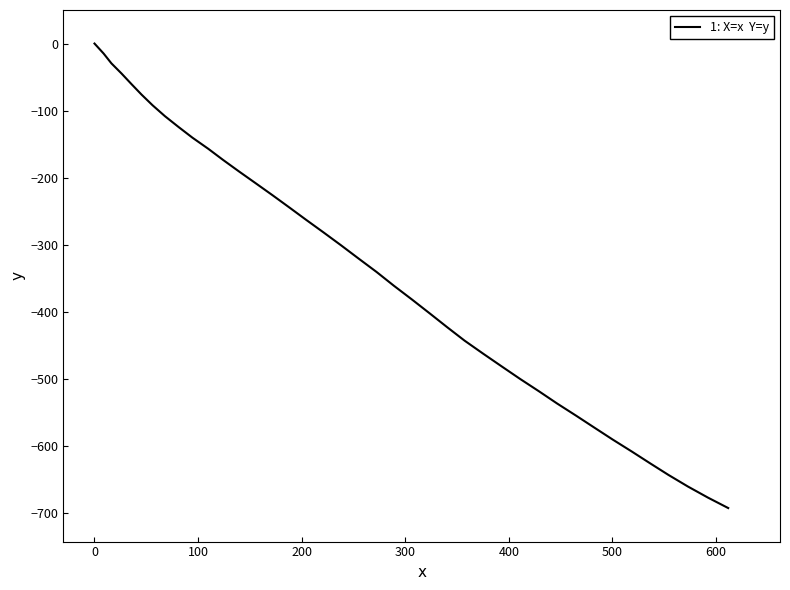

True or false: the data has more than 0 interior local peaks.

False